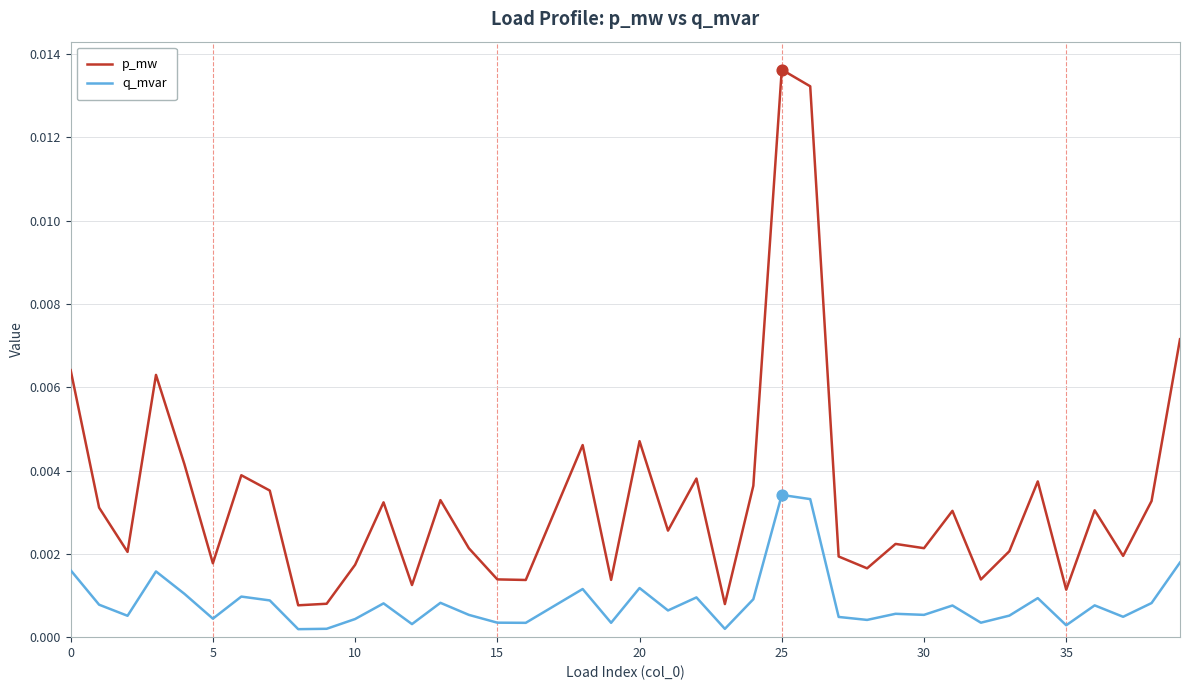

Which series has the widest spread of values?

p_mw